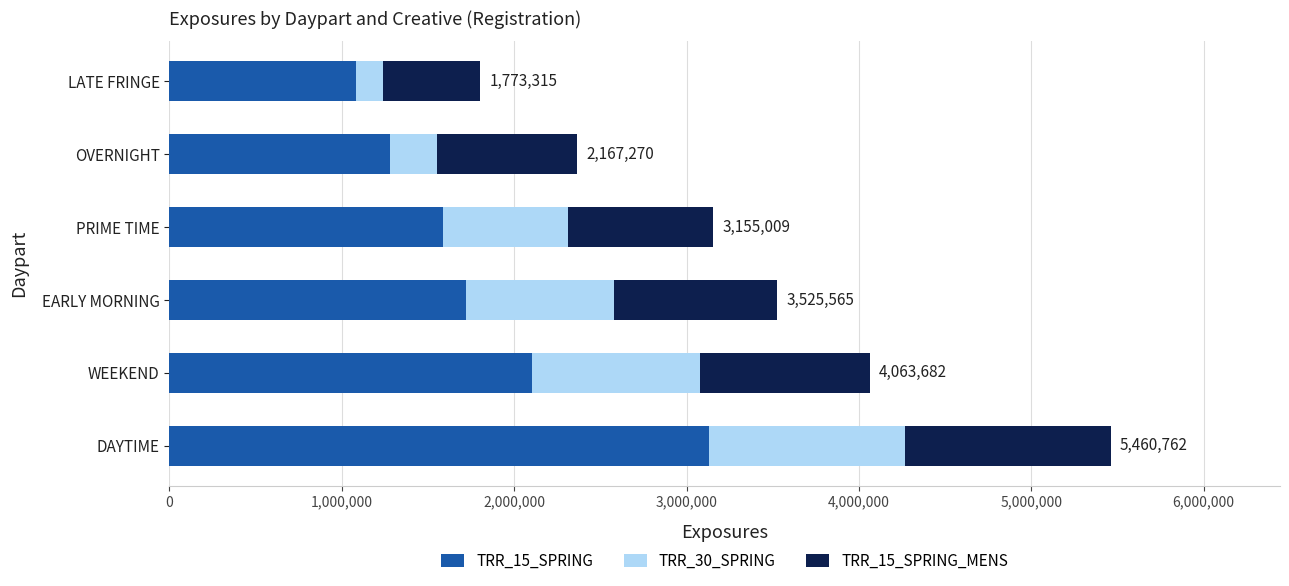

At which category is the sum across all series the highest?

DAYTIME